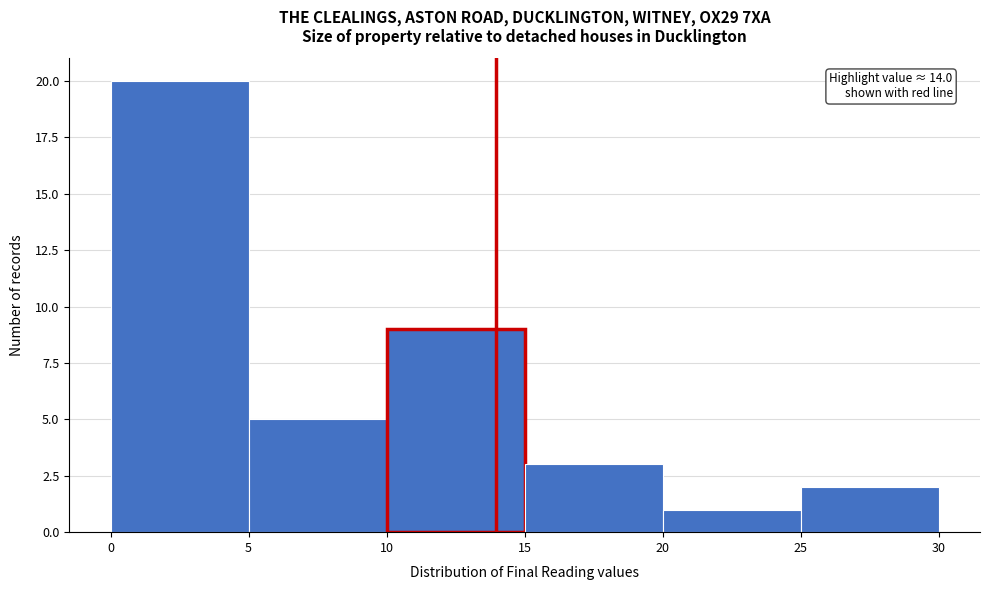

Over which range of the x-axis is the bar tallest?

0 to 5